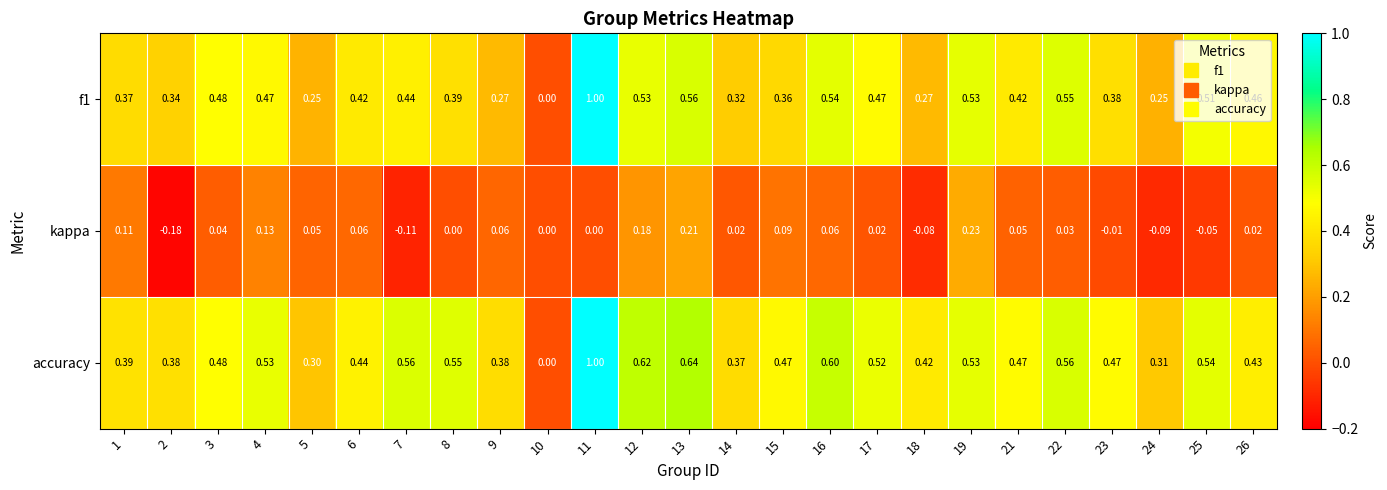

Is the value of f1 at 24 greater than the value of kappa at 3?

Yes